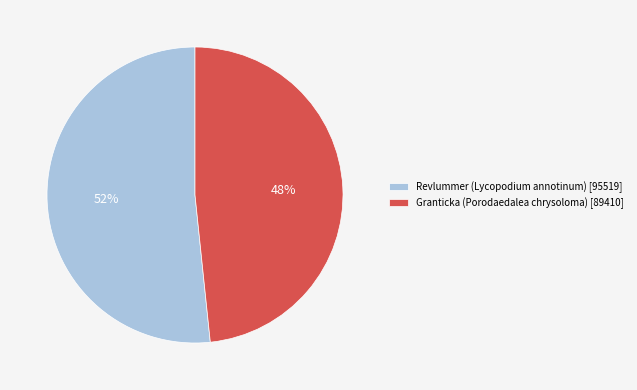

Which slice is the largest?

Revlummer (Lycopodium annotinum) [95519]